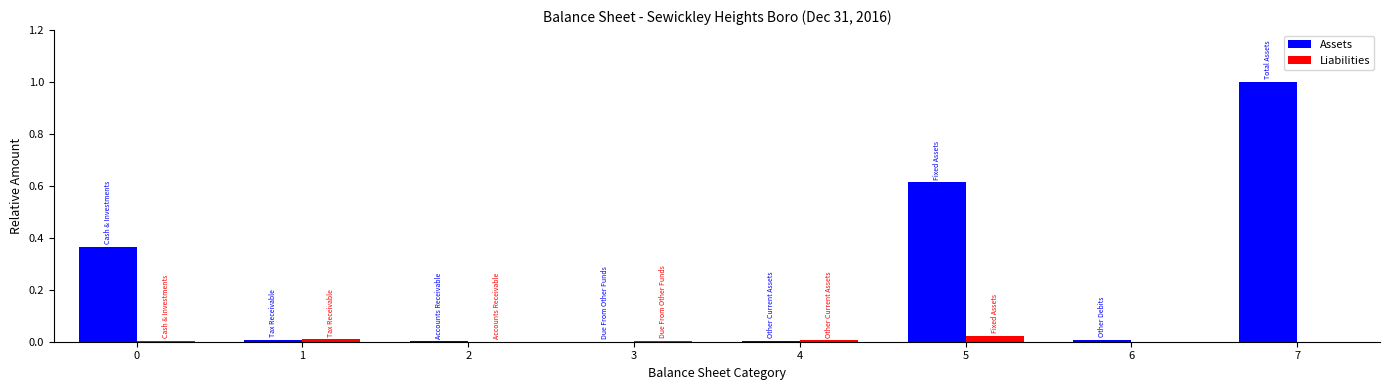

At which label does Assets reach its peak?

7